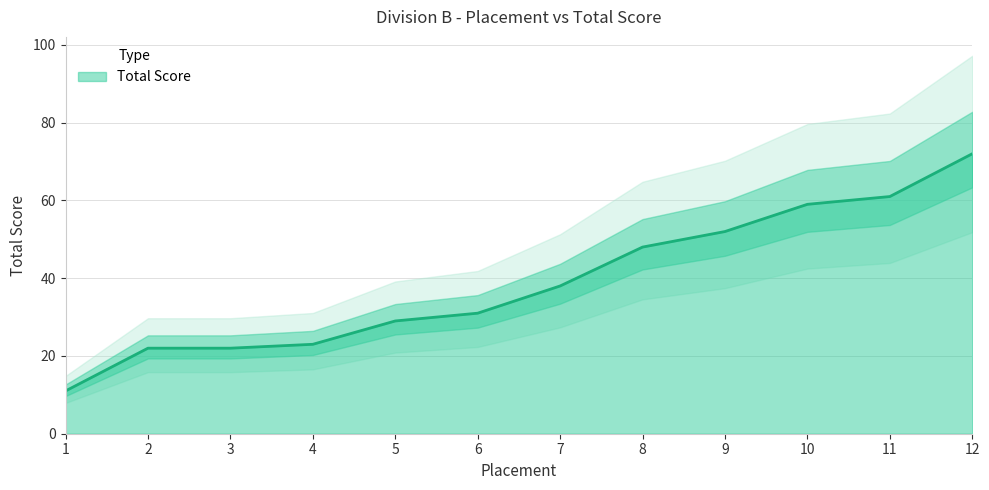

What is the sum of the values at 6 and 4?

54